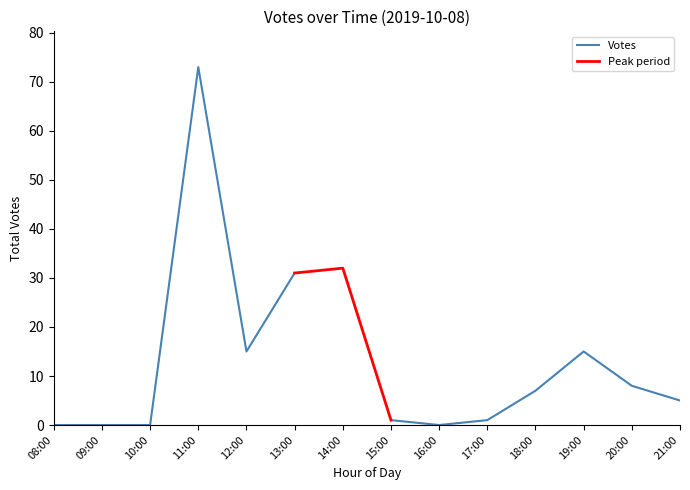

True or false: the data shows 19 at 13:00.

False